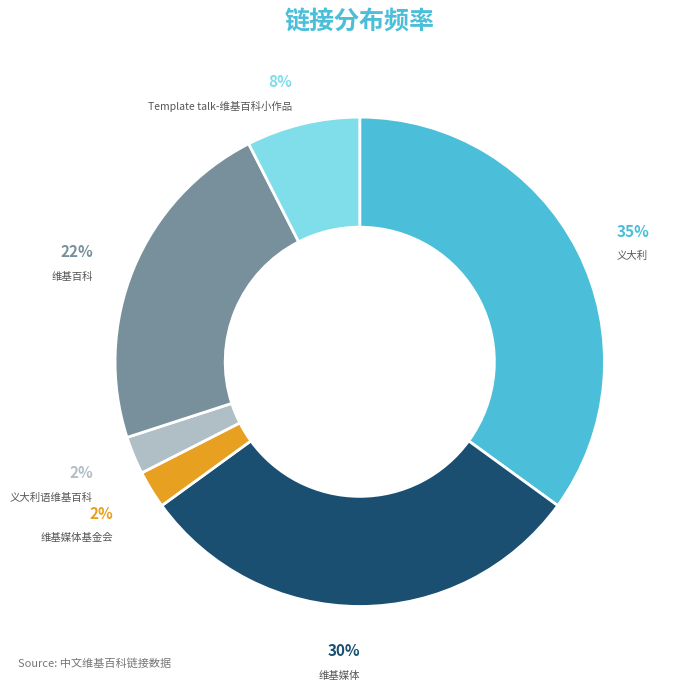

Is the sum of 维基百科 and 维基媒体基金会 greater than half?

No